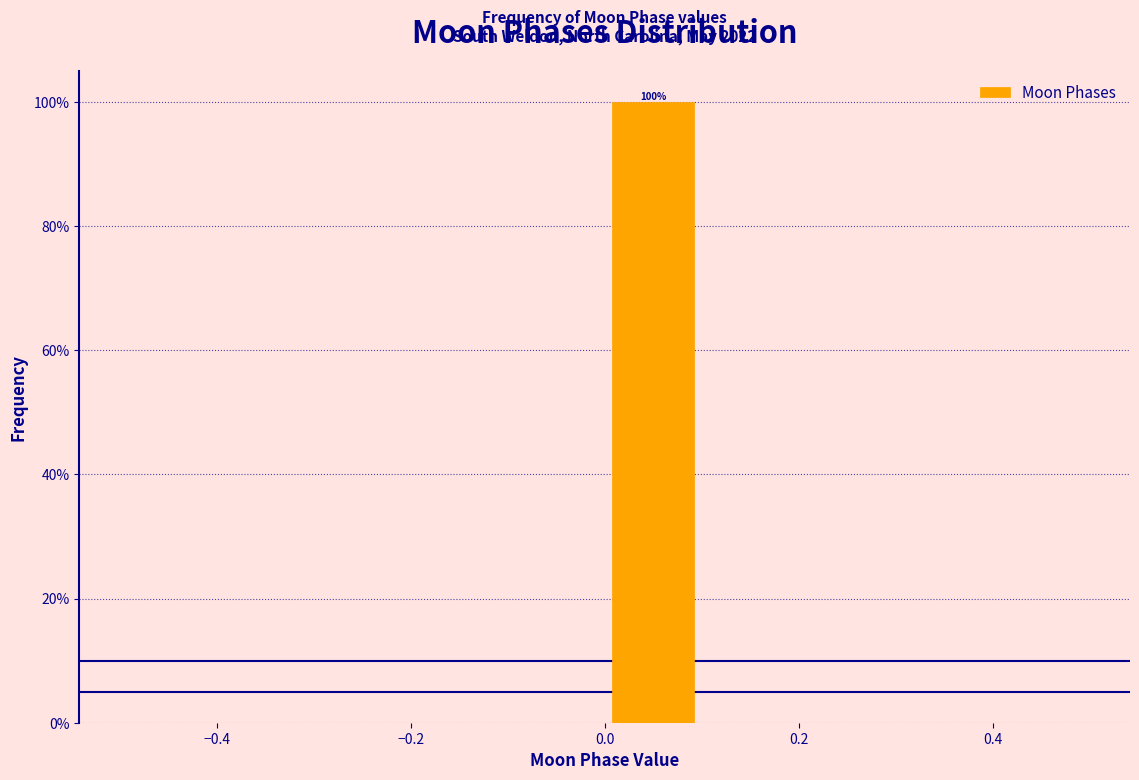

Over which range of the x-axis is the bar tallest?

0.0 to 0.1